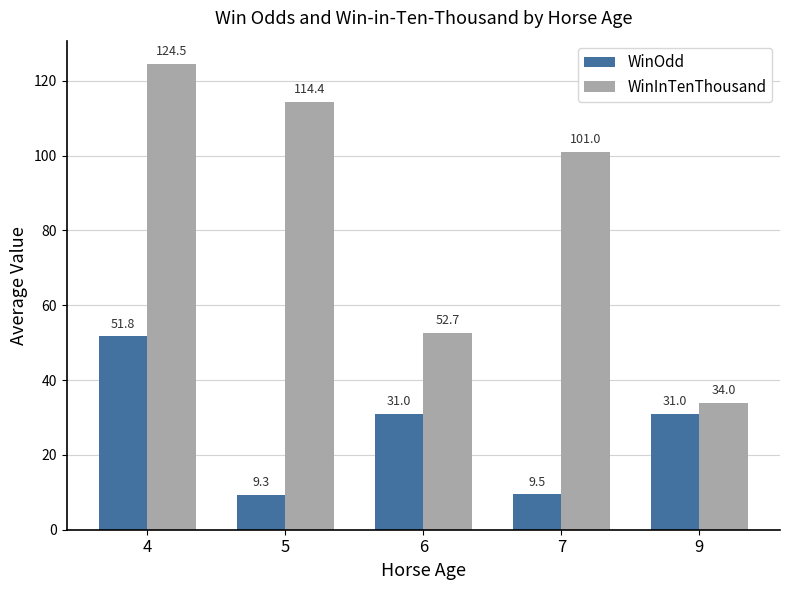

Read the WinOdd value at 5.

9.3